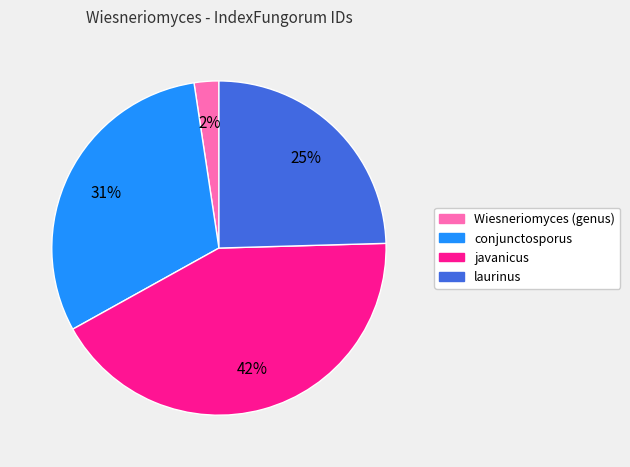

Which category has the biggest portion of the pie?

javanicus